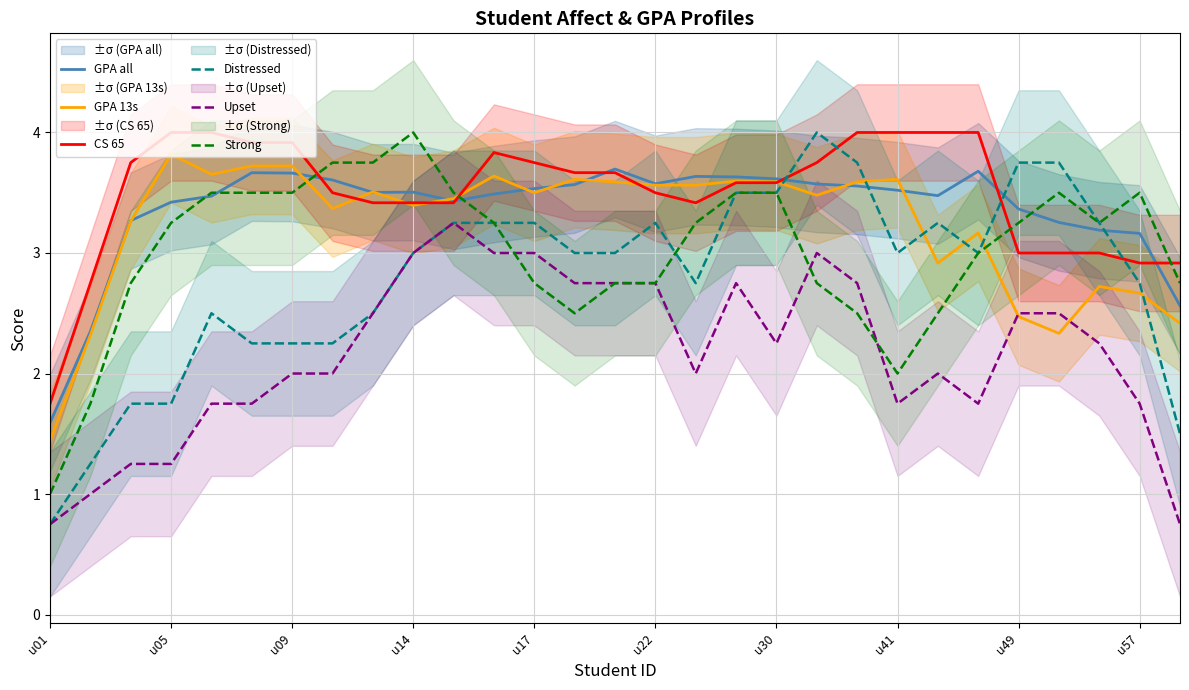

What is the spread (max minus min) of values at 25?

1.4